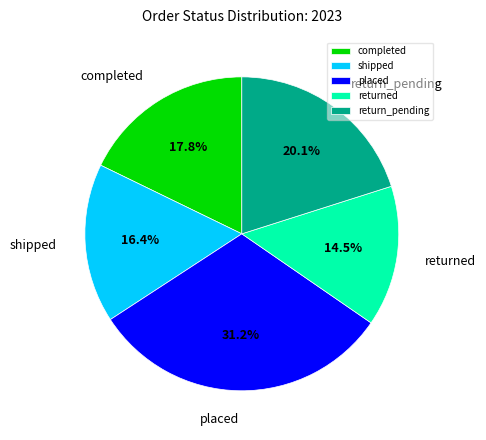

How many slices are in this pie chart?

5